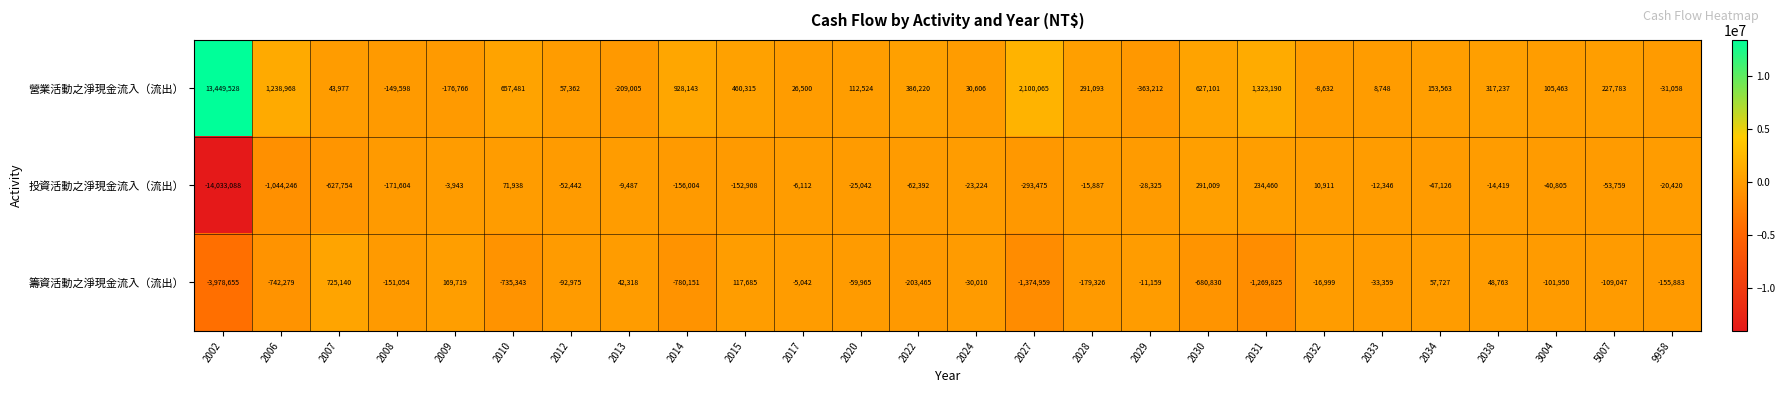

Rank the series at 2015 from highest to lowest value.

營業活動之淨現金流入（流出）, 籌資活動之淨現金流入（流出）, 投資活動之淨現金流入（流出）